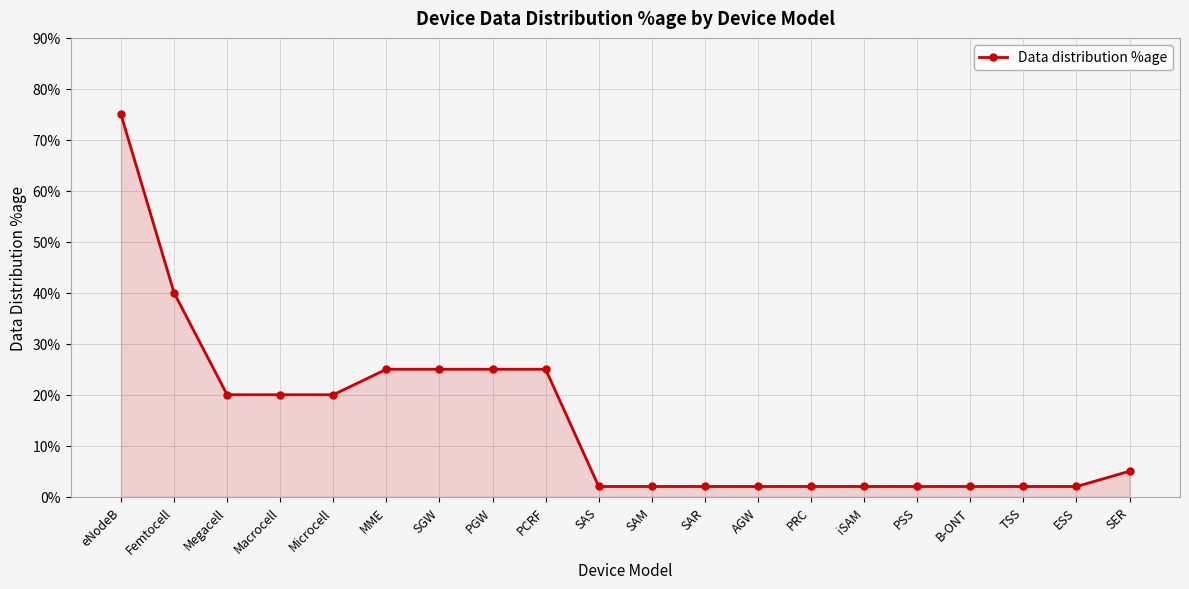

What position from the right is eNodeB?

20